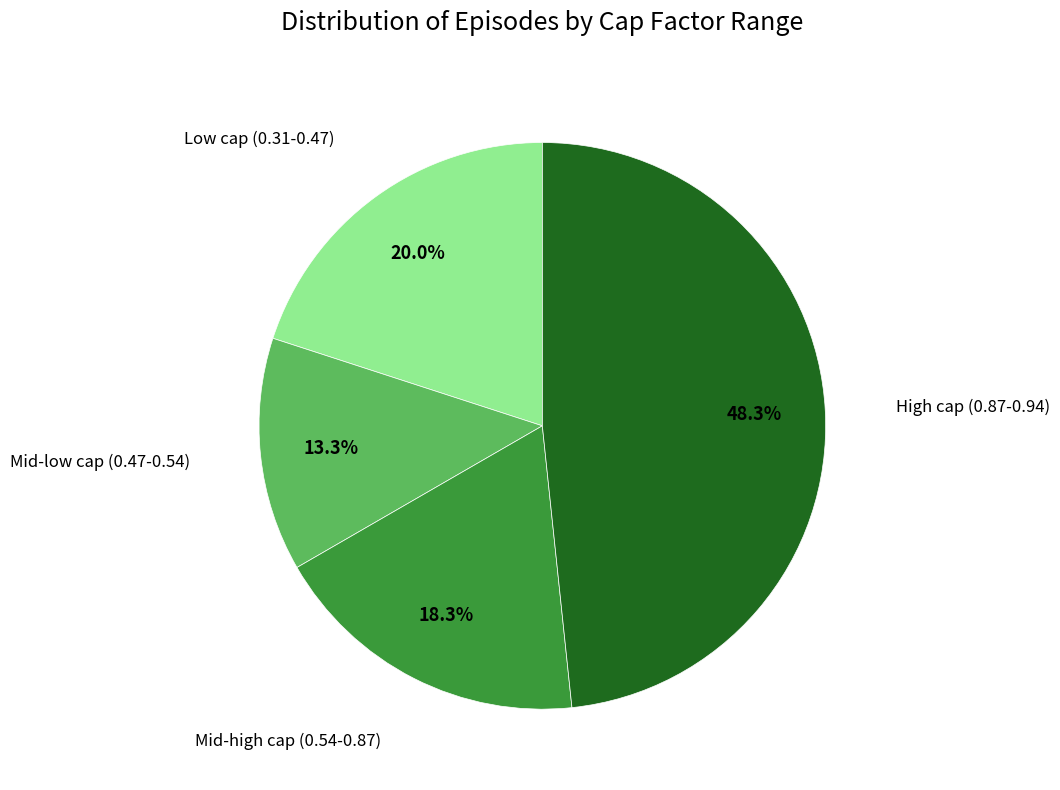

How many slices are in this pie chart?

4